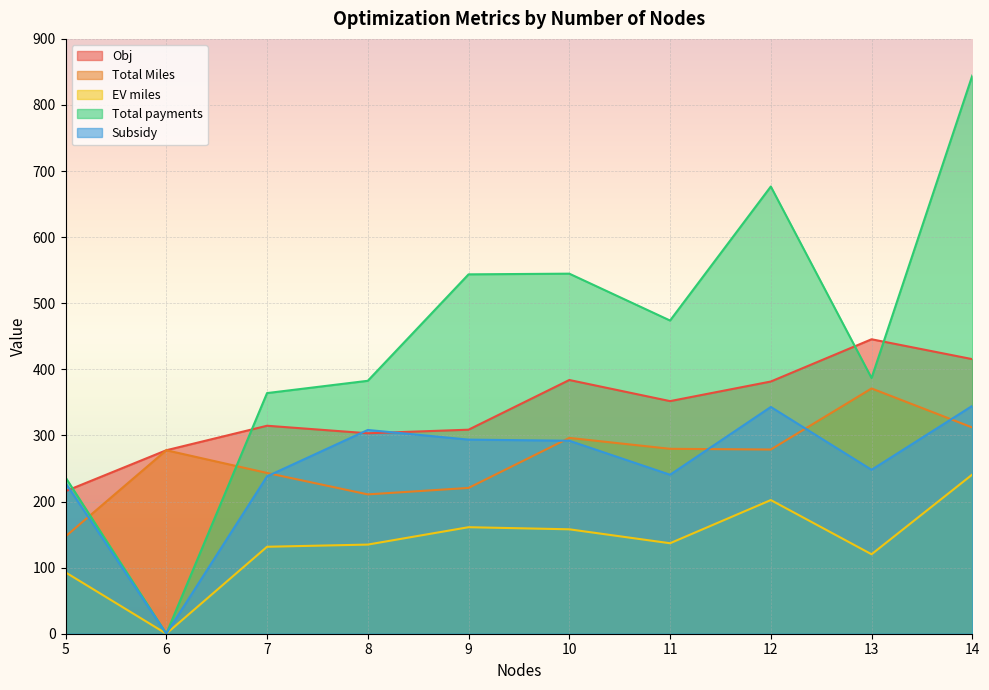

Between 5 and 9, which is larger?

9